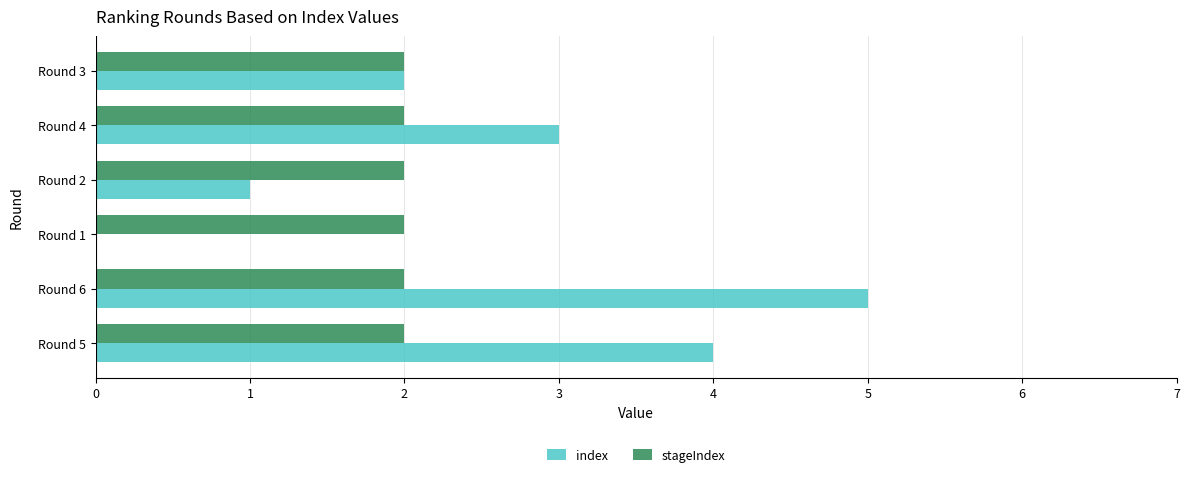

True or false: stageIndex has a value of 2 at Round 4.

True